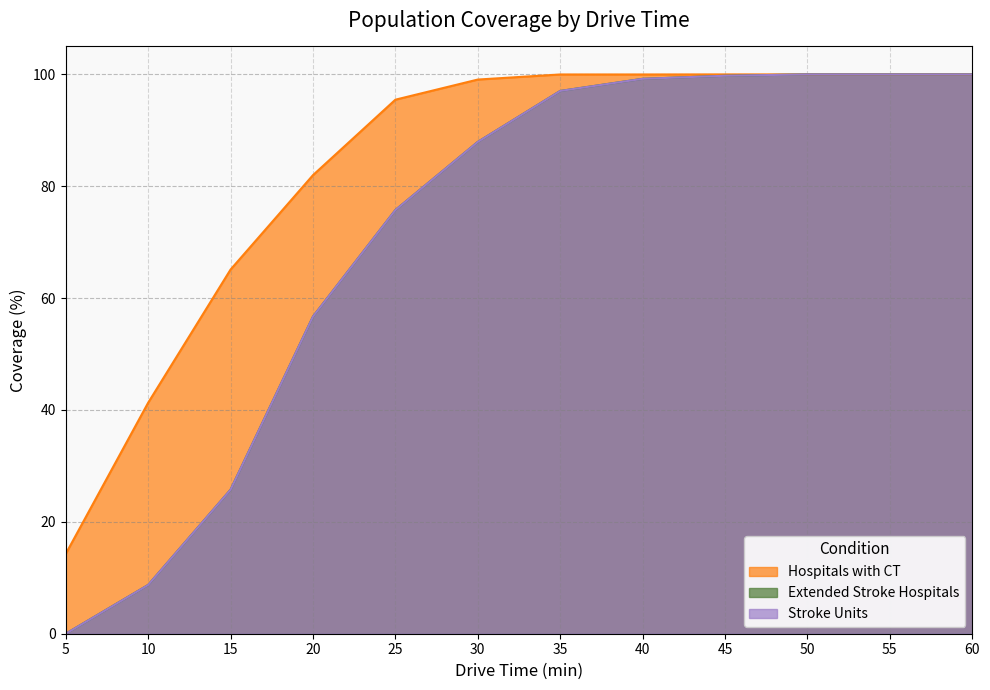

True or false: Extended Stroke Hospitals and Hospitals with CT cross at least once.

False